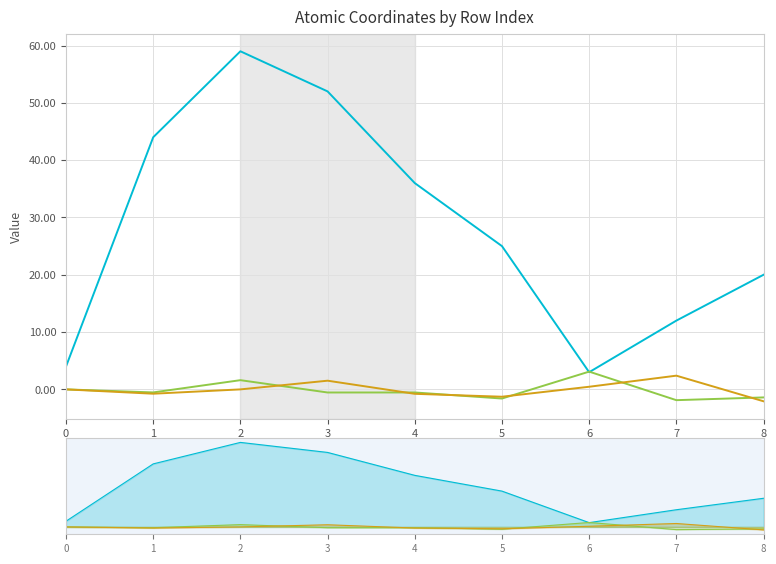

Reading left to right, extract all data points from this chart.

isite: 0=4.0	1=44.0	2=59.0	3=52.0	4=36.0	5=25.0	6=3.0	7=12.0	8=20.0
z: 0=0.0	1=-0.5	2=1.6	3=-0.5	4=-0.5	5=-1.6	6=3.1	7=-1.9	8=-1.4
x: 0=0.0	1=-0.8	2=0.0	3=1.5	4=-0.8	5=-1.3	6=0.5	7=2.4	8=-2.1